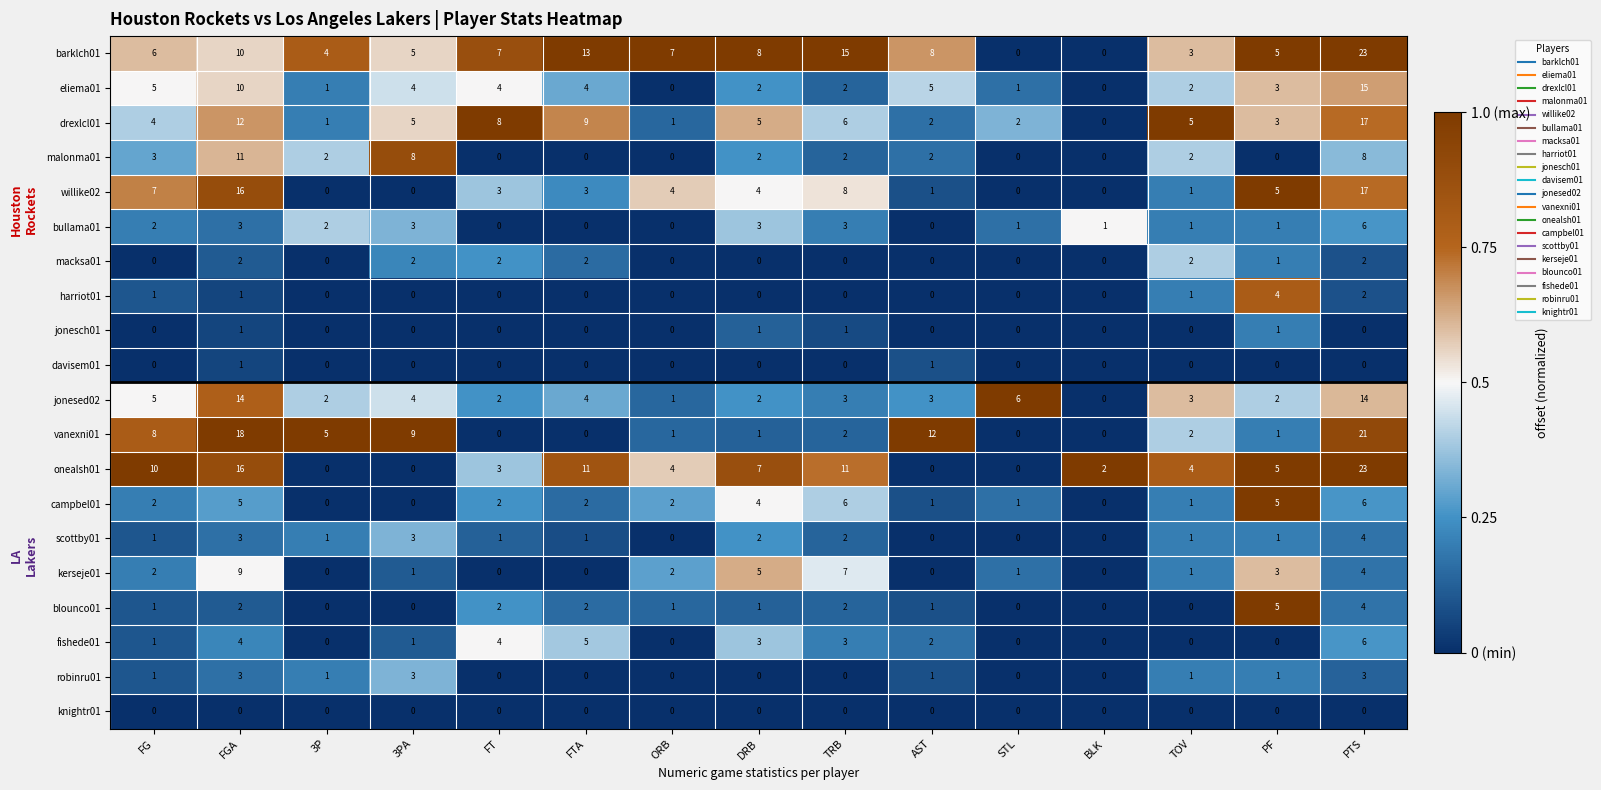

Between 3PA and TOV, which series saw the biggest shift?

vanexni01